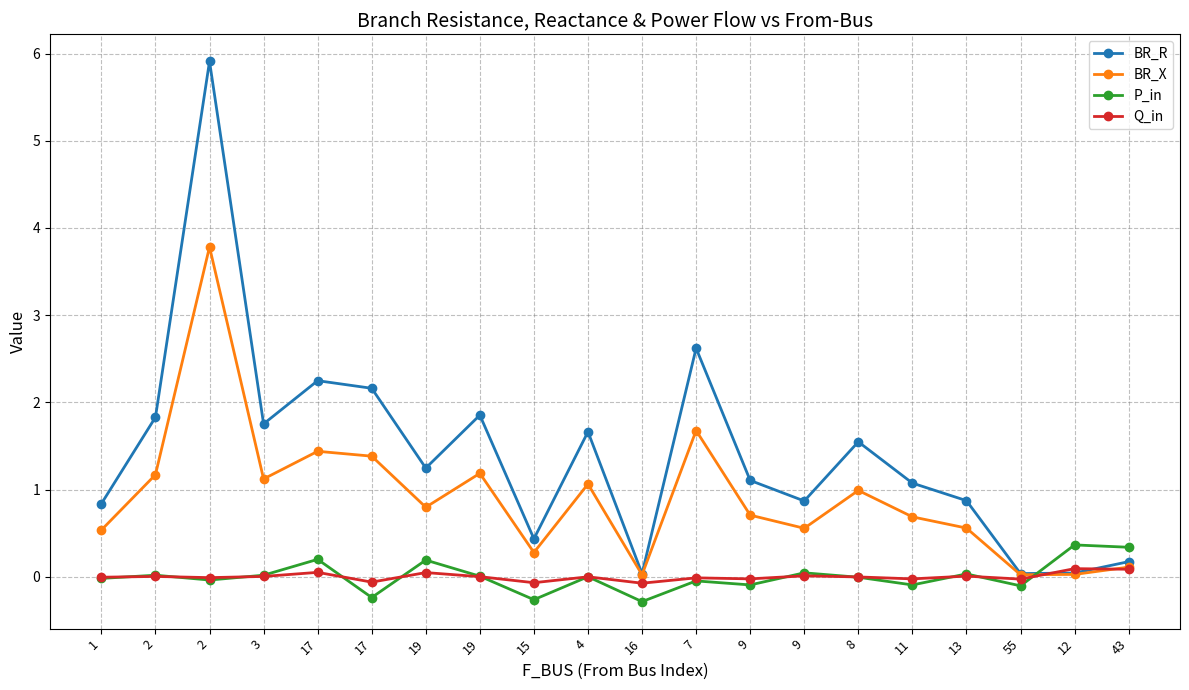

How many lines are shown in the chart?

4